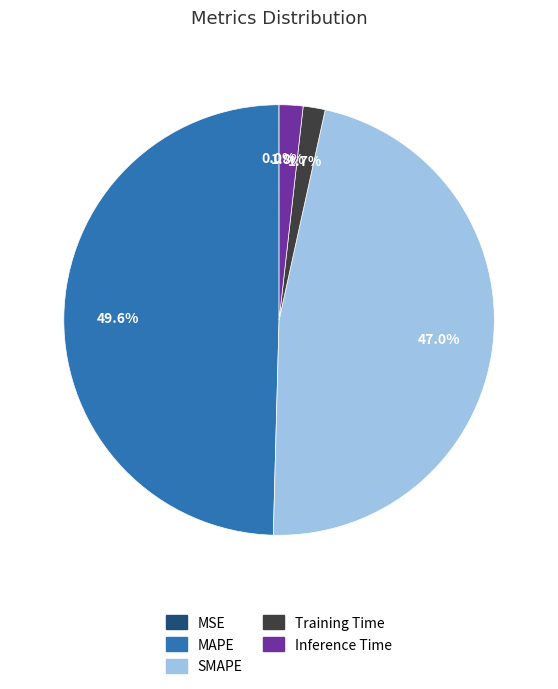

To the nearest percent, what portion does Training Time represent?

2%